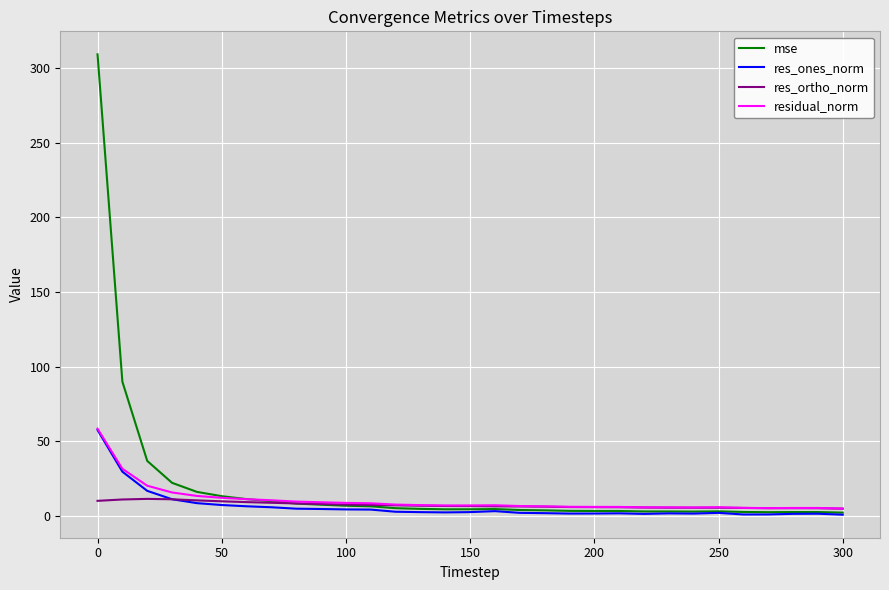

What is the maximum value shown in the chart?

309.3